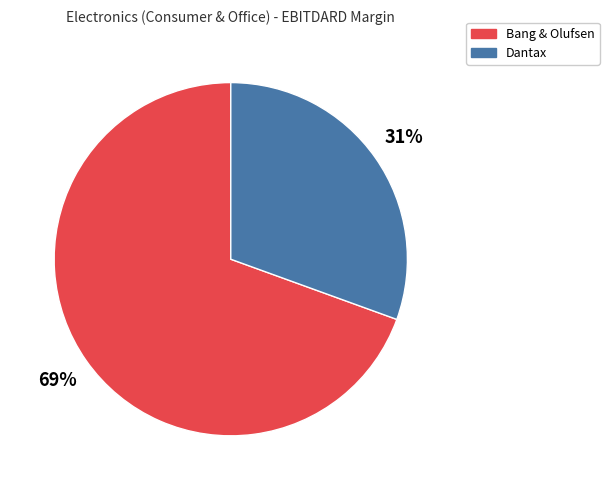

Rank the categories by value from lowest to highest.

Dantax, Bang & Olufsen